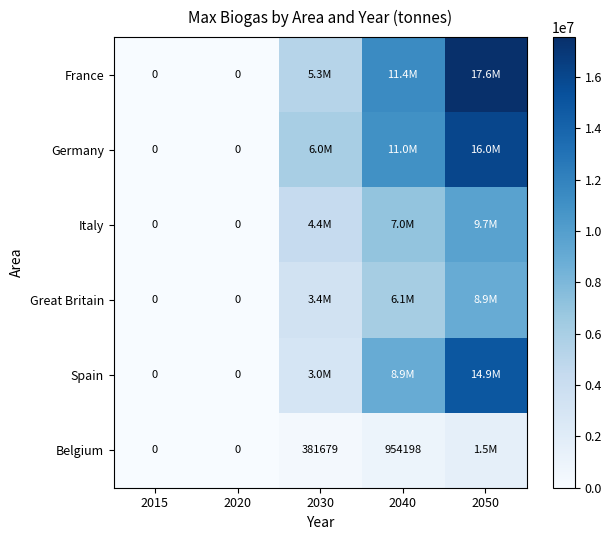

What is the average value of the Germany series?

6618320.6